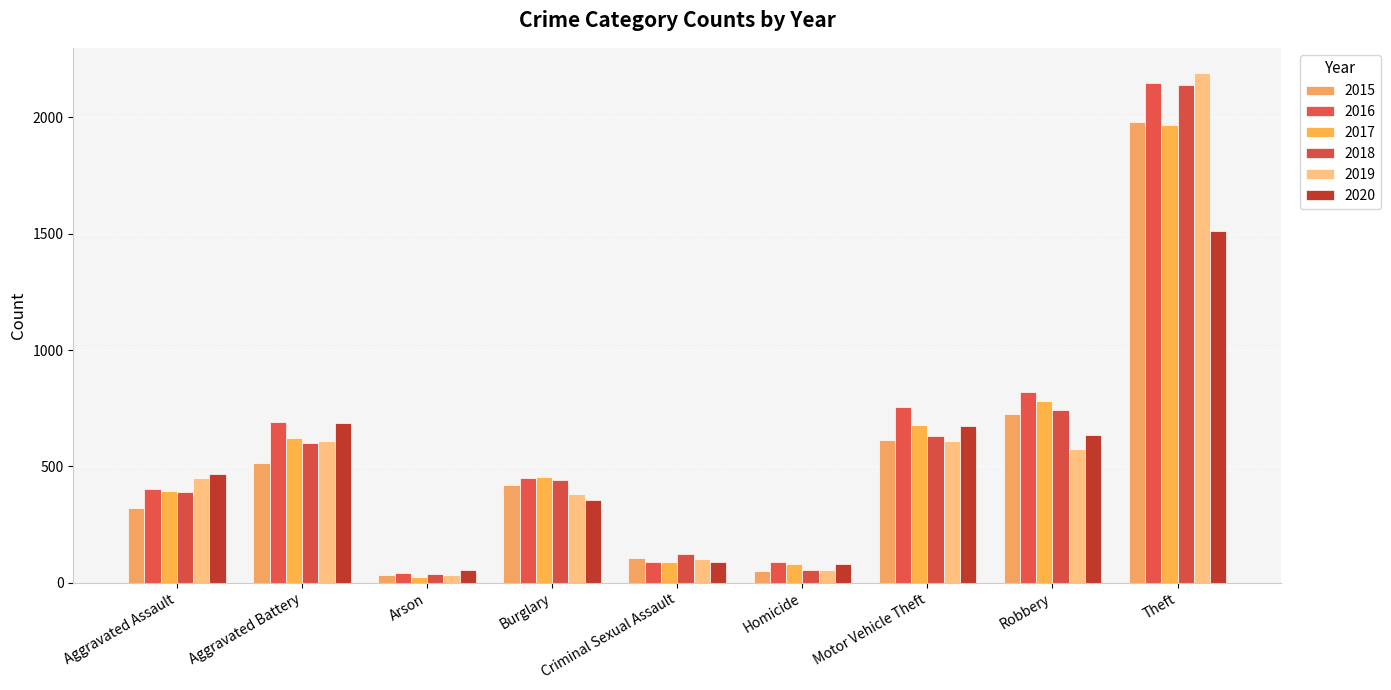

At which category is the sum across all series the highest?

Theft